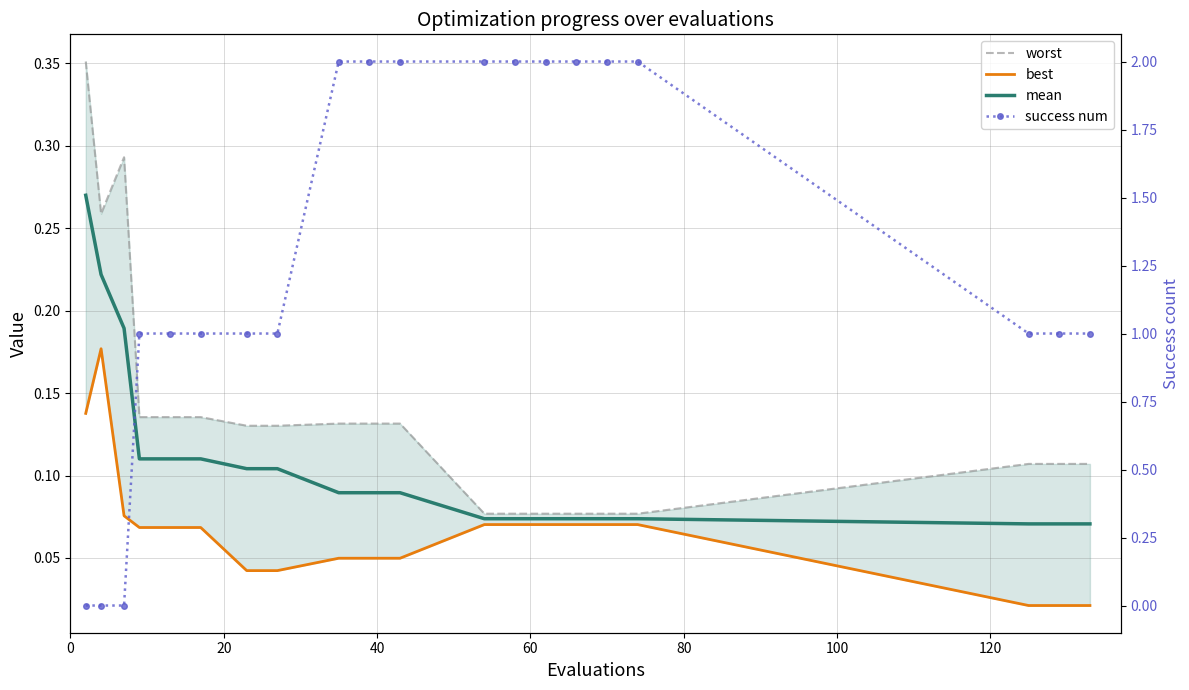

True or false: best and worst intersect in this chart.

False